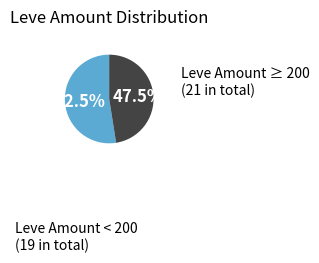

Count the number of slices in the pie.

2